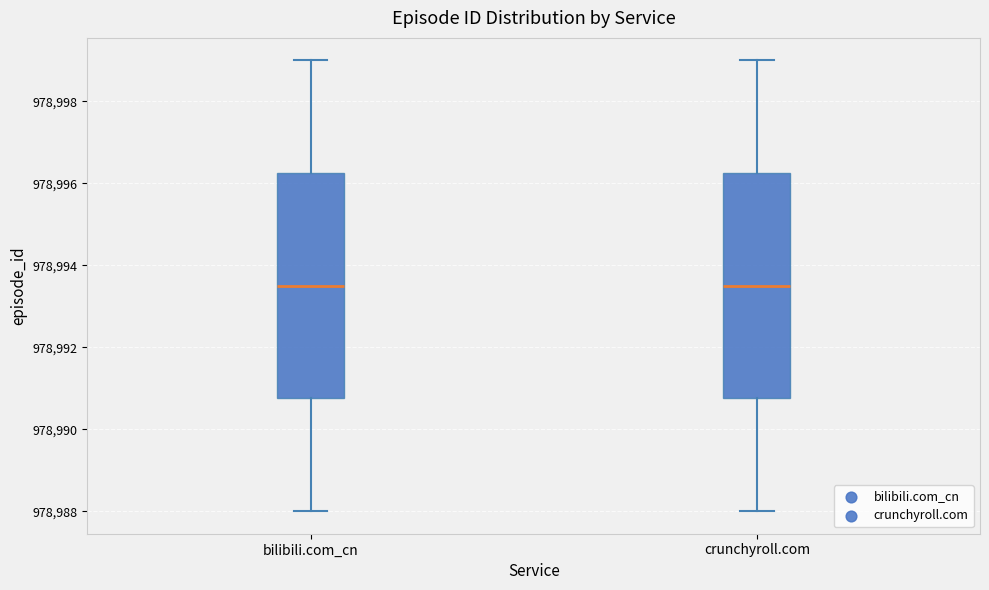

Where is the lower edge of the box for crunchyroll.com on the y-axis? The values are not printed on the chart, so give them approximately, as read against the axis.

978990.8